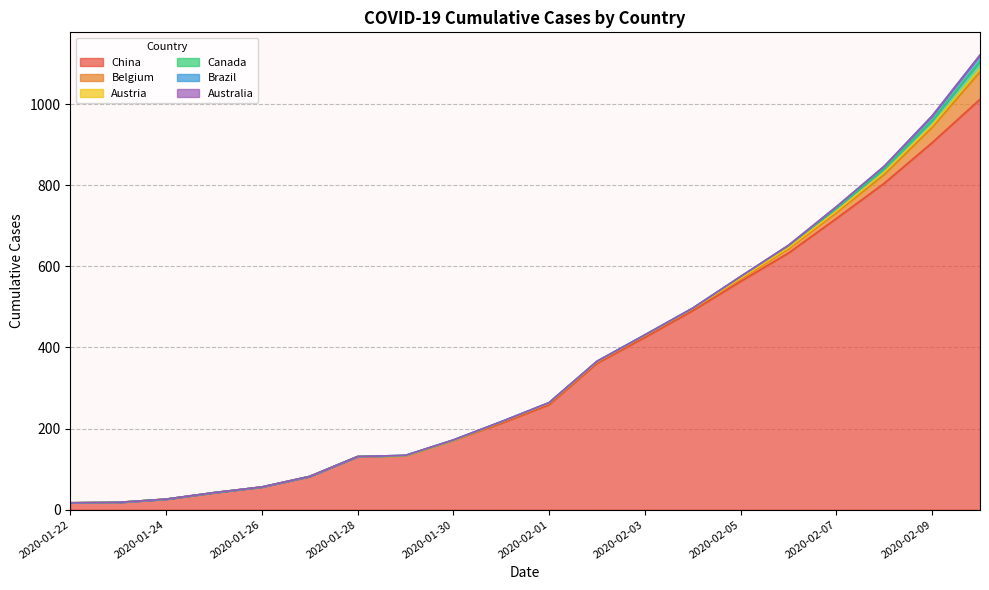

Which series has the largest range (max minus min)?

China